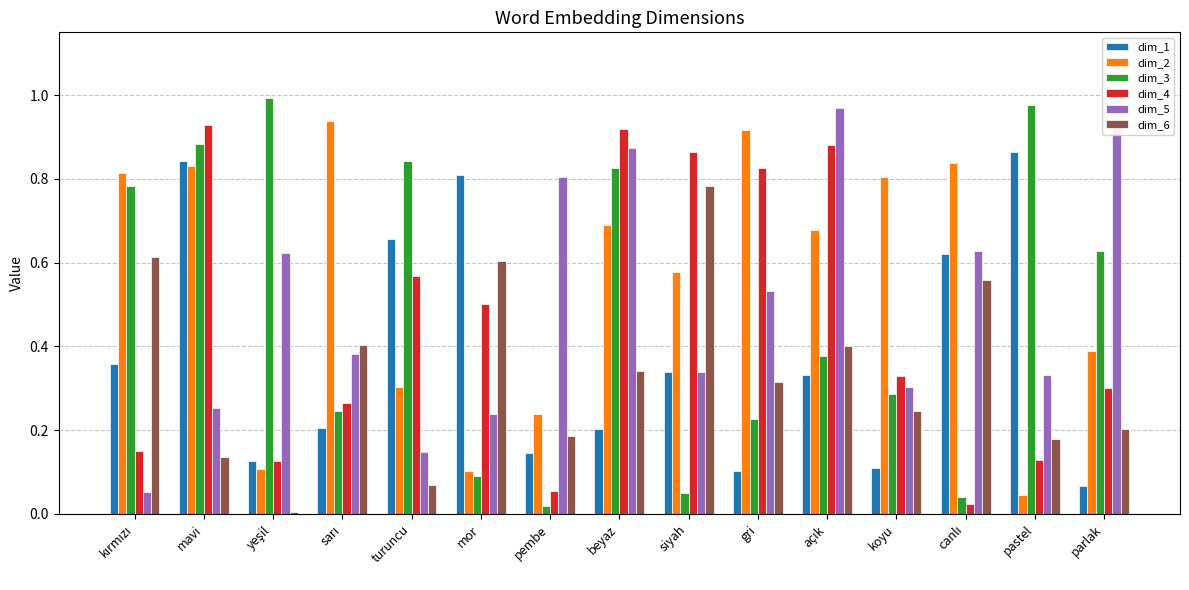

Which series has the widest spread of values?

dim_3